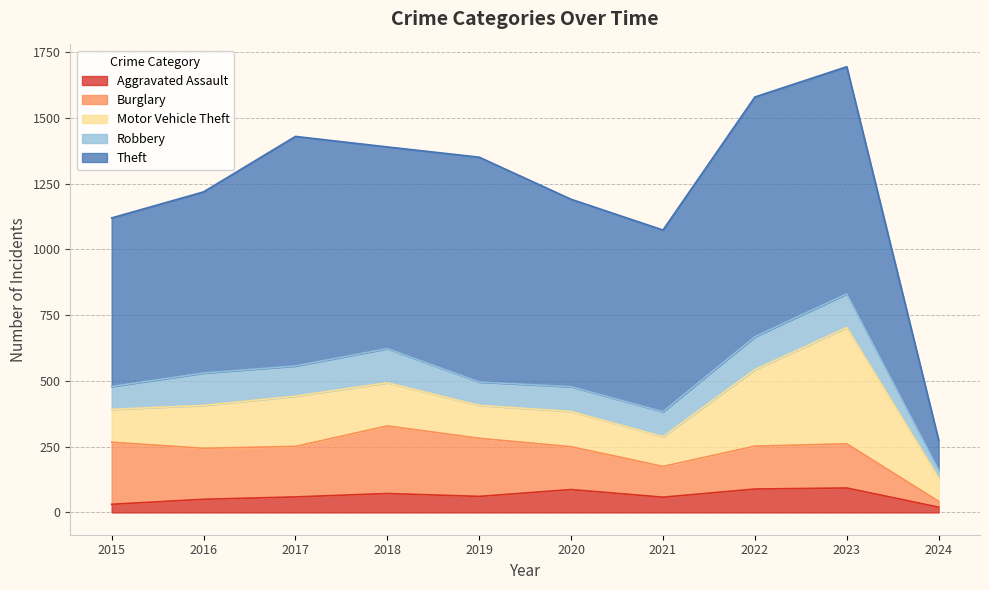

What is the total value across all series at 2016?

1219